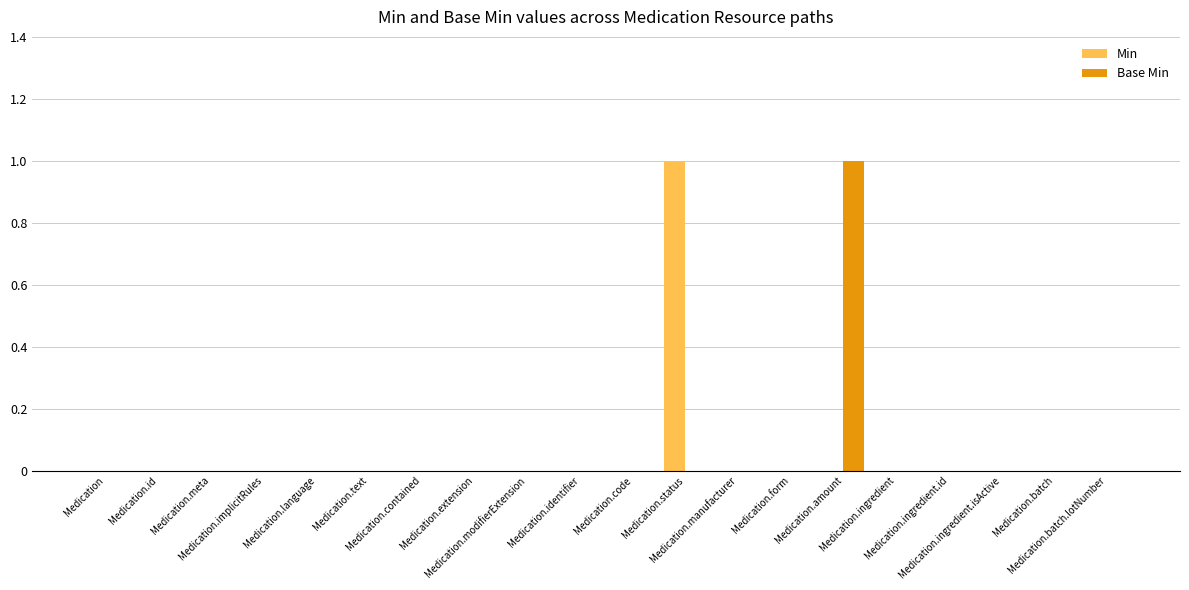

How many groups of bars are there?

20